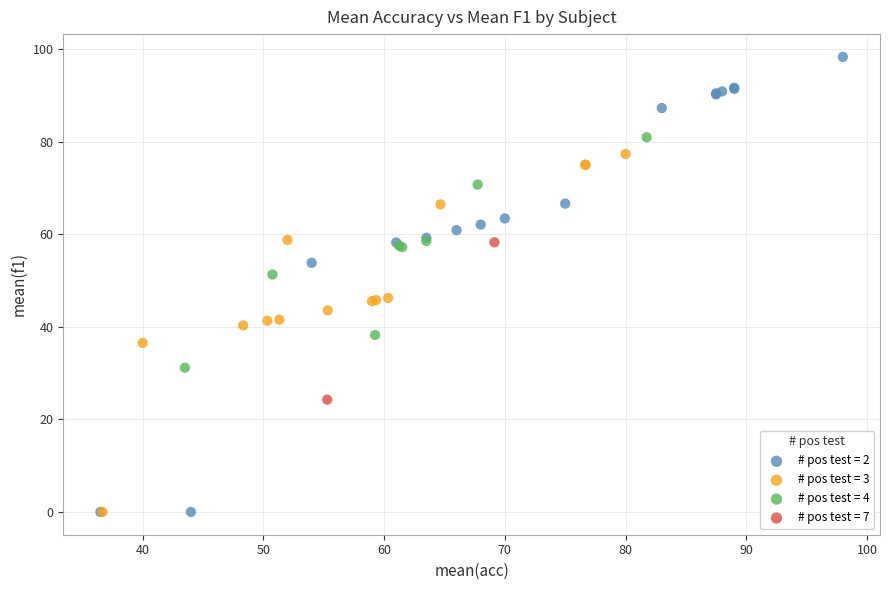

What are all the series names shown in the legend?

# pos test = 2, # pos test = 3, # pos test = 4, # pos test = 7